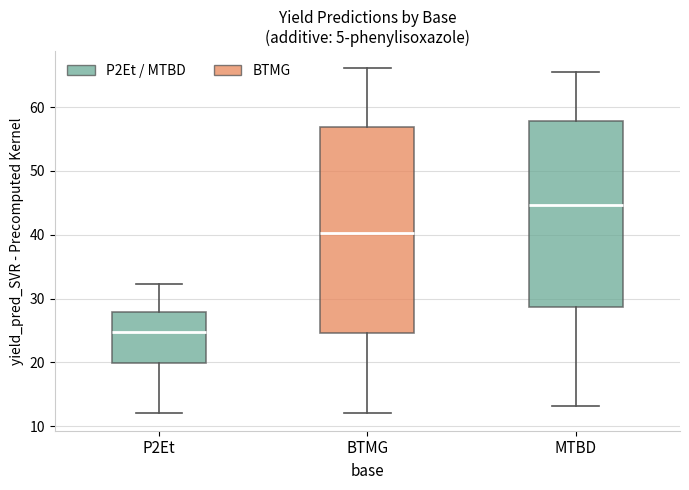

Comparing the boxes themselves (not the whiskers), which one is the tallest?

BTMG